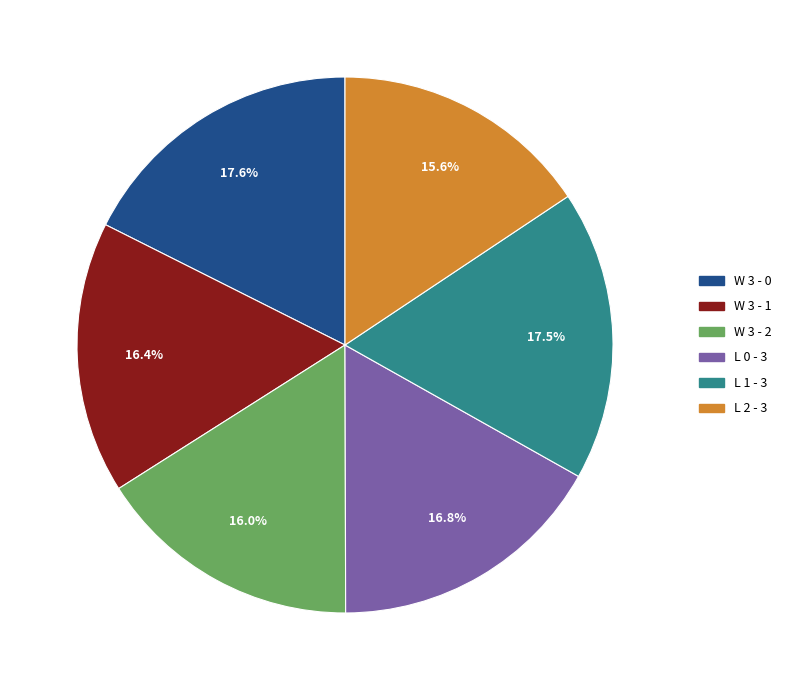

Do W 3 - 0 and W 3 - 2 together represent more than half of the pie?

No